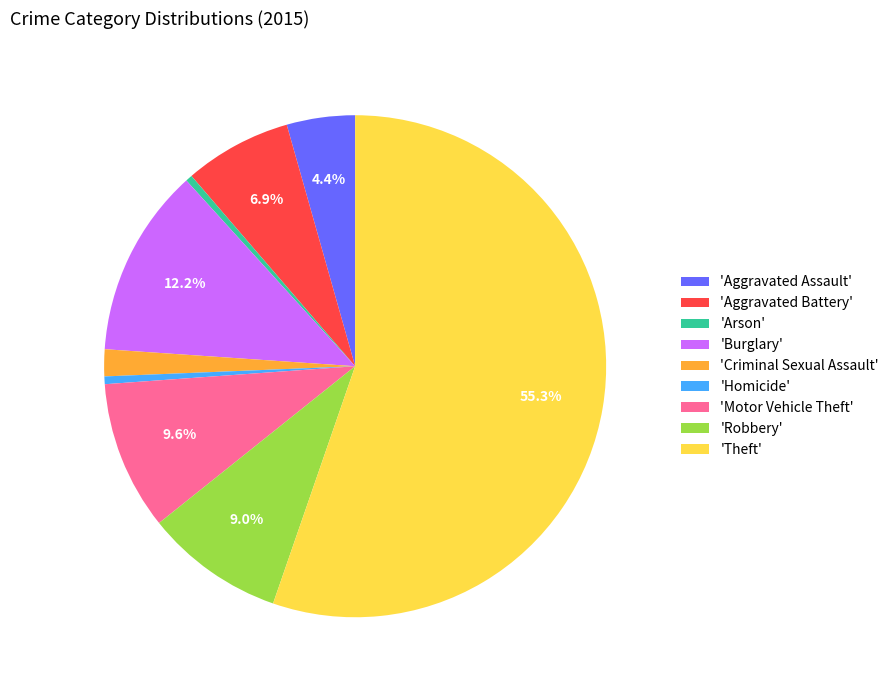

How much of the chart is everything except 'Burglary'?

87.8%